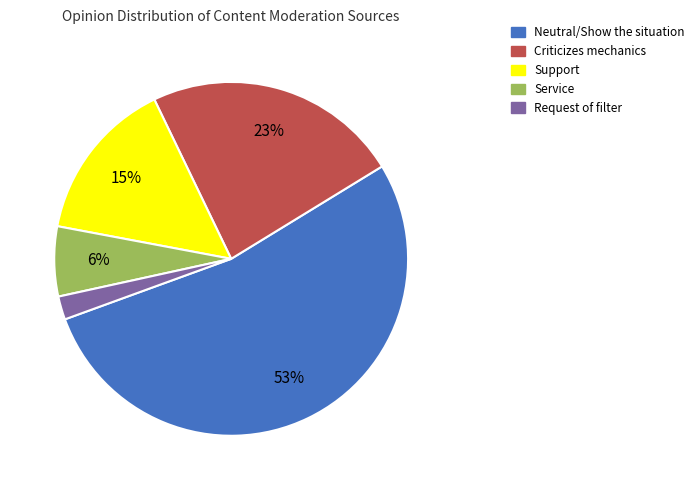

To the nearest percent, what is the combined percentage of Support and Service?

21%